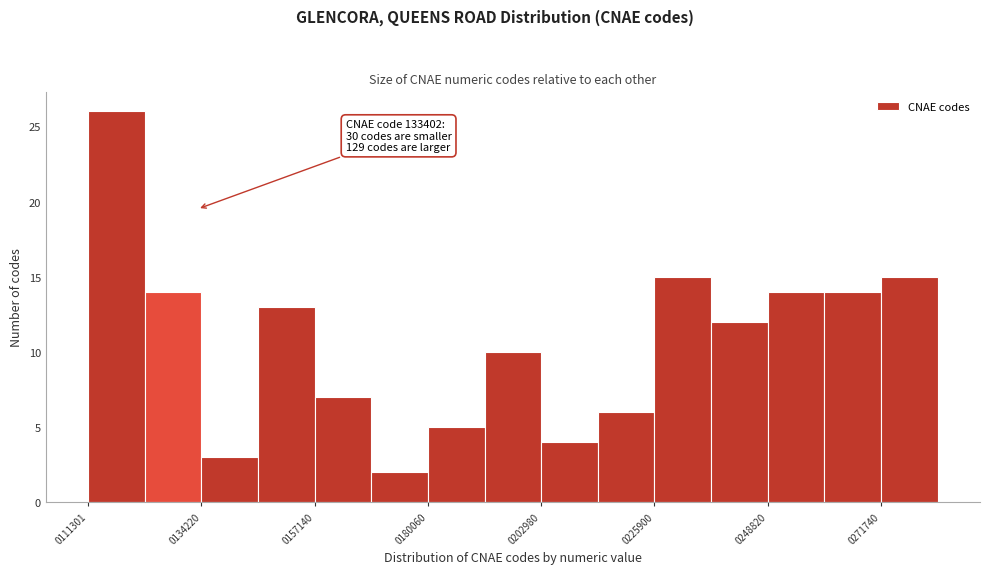

Read against the x-axis, roughly where is the centre of the tallest bar?

115000